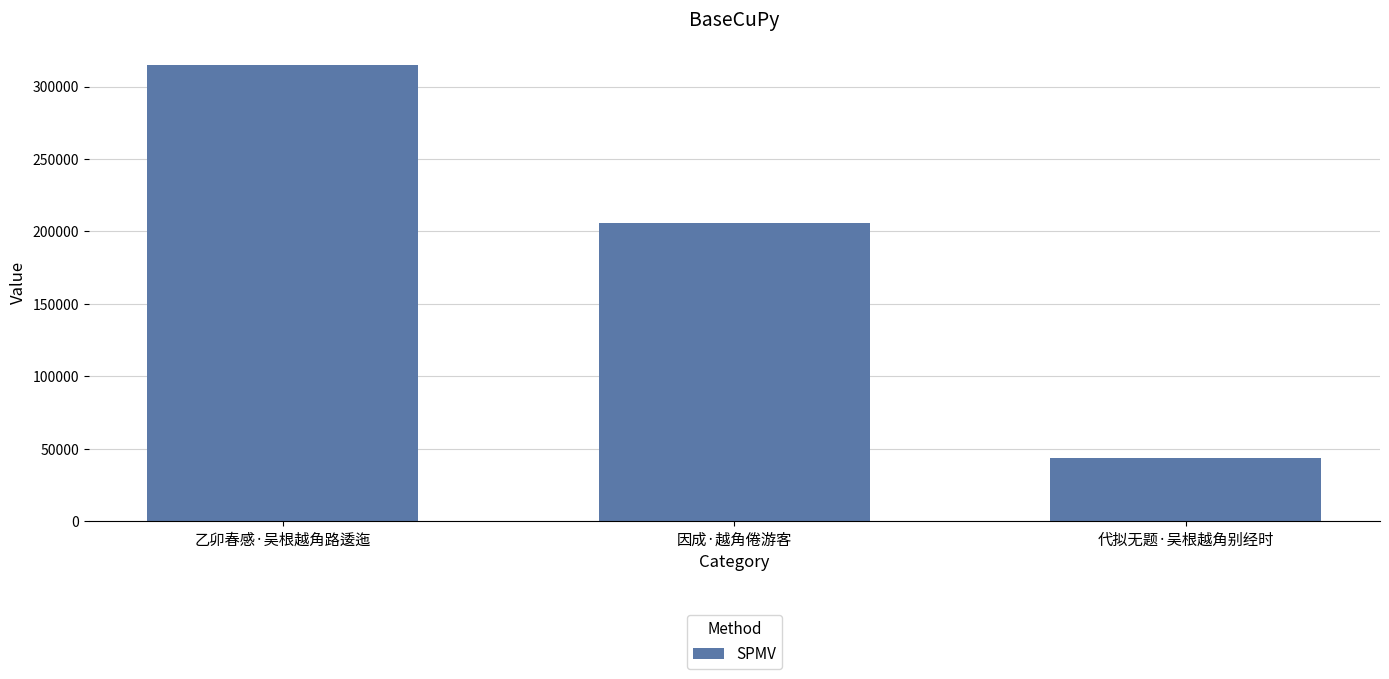

What is the change in value from 乙卯春感·吴根越角路逶迤 to 代拟无题·吴根越角别经时?

-270693